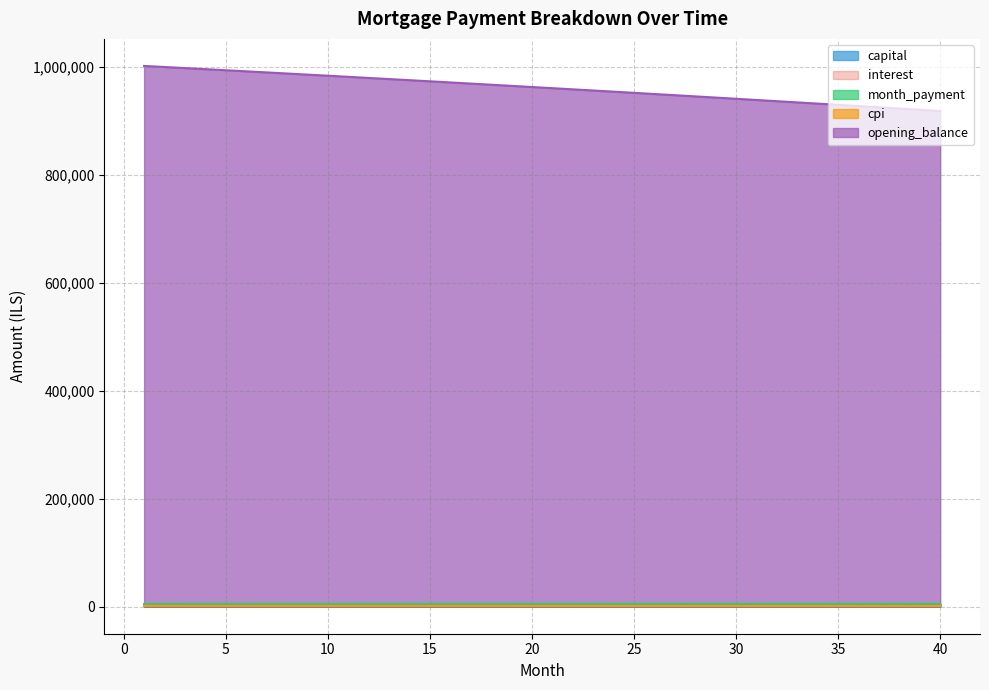

What is the value of the capital point at the 17th from the left?

3561.8